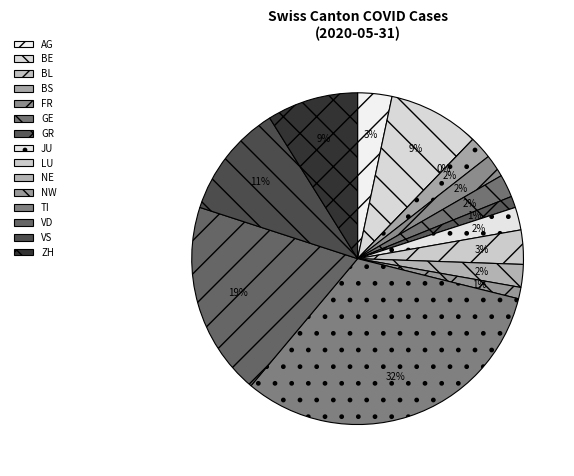

To the nearest percent, what portion does LU represent?

3%